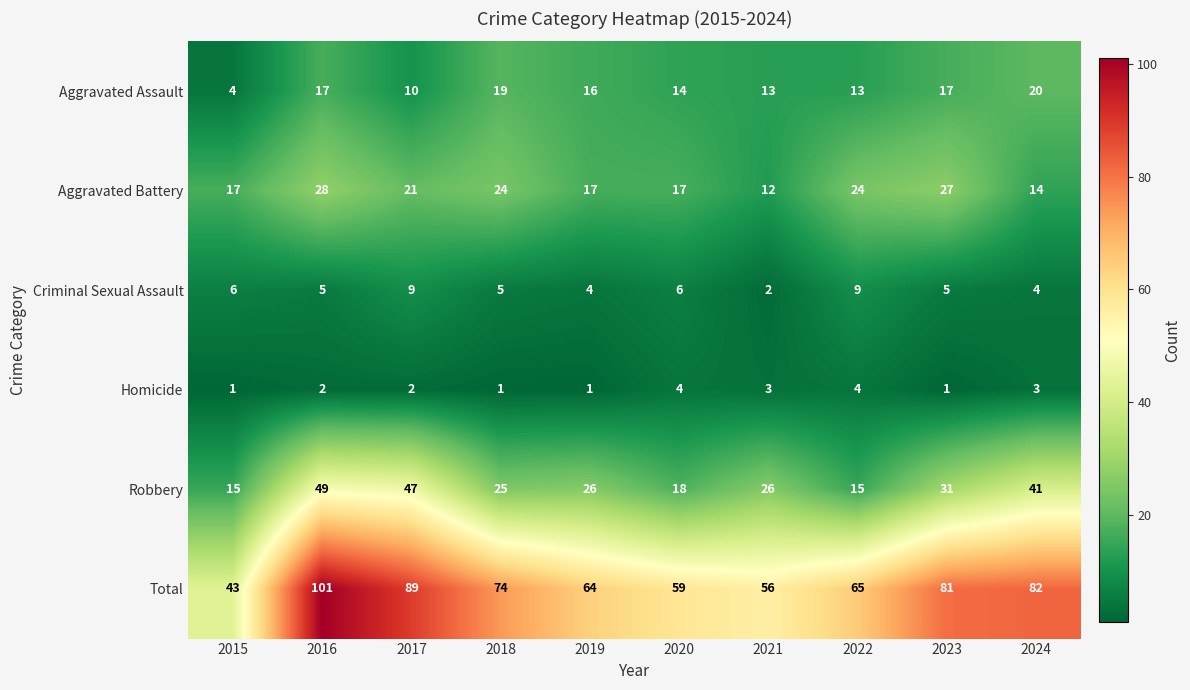

What is the total value across all series at 2022?

130